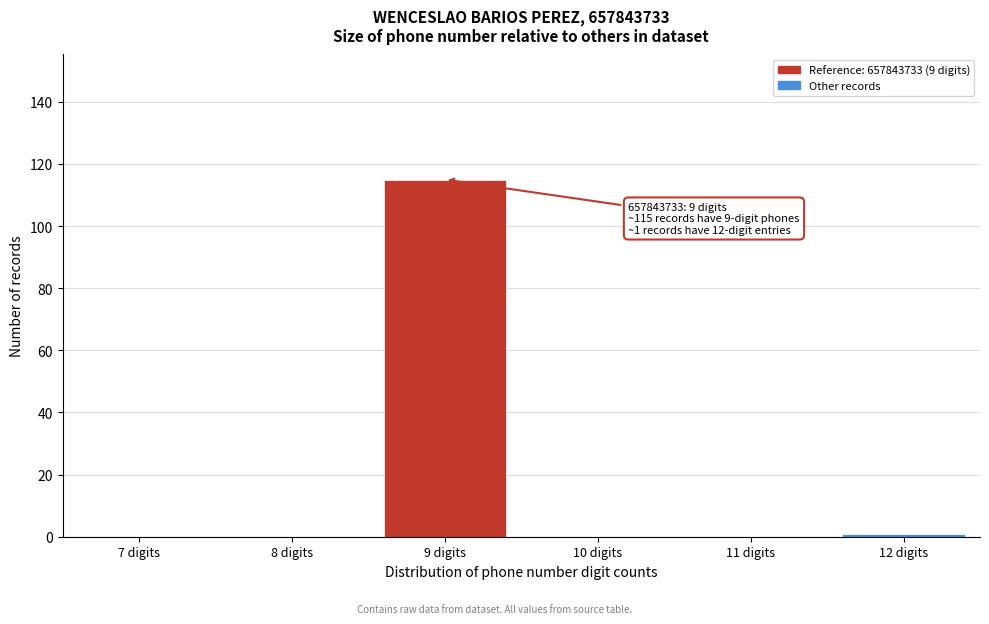

Reading left to right, what are all the values shown in this chart?

7 digits=0	8 digits=0	9 digits=115	10 digits=0	11 digits=0	12 digits=1